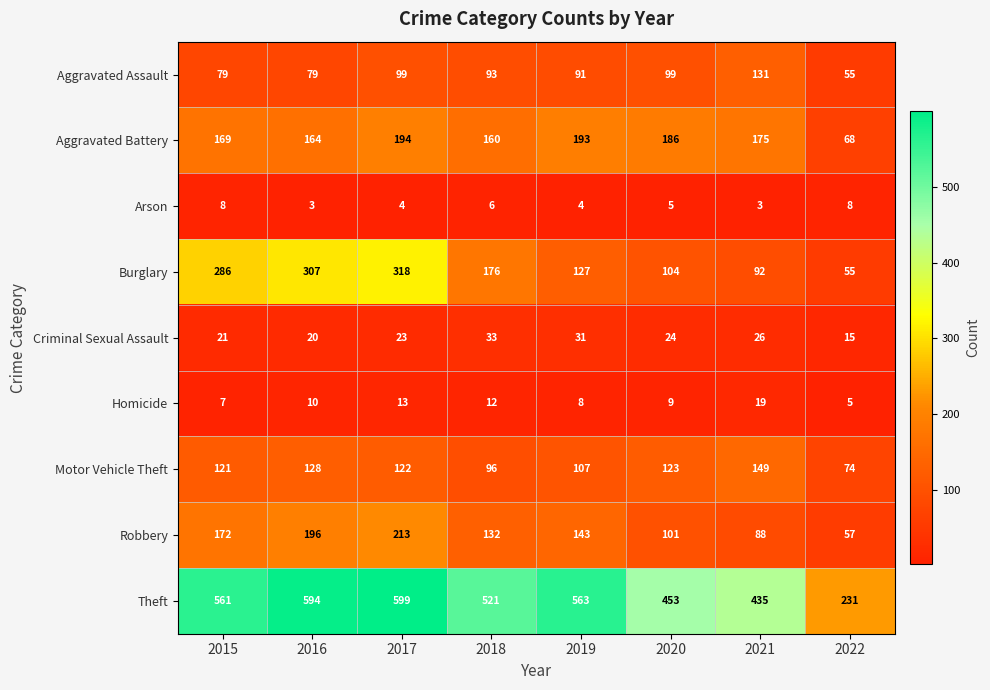

How many Arson values are between 4 and 8?

6